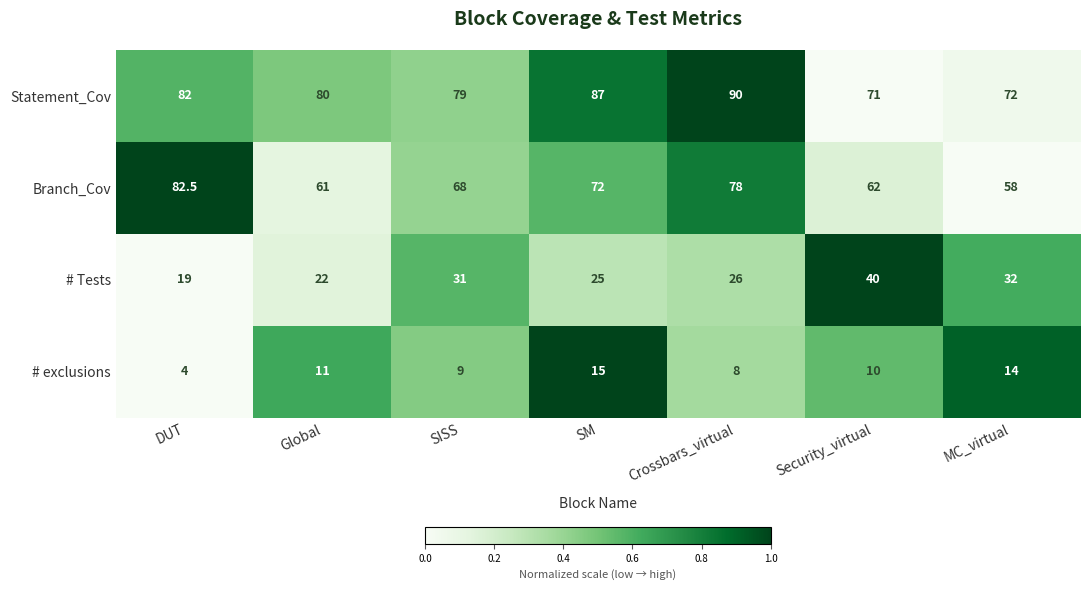

Reading left to right, list all the values displayed in this chart.

Statement_Cov: DUT=82.0	Global=80.0	SISS=79.0	SM=87.0	Crossbars_virtual=90.0	Security_virtual=71.0	MC_virtual=72.0
Branch_Cov: DUT=82.5	Global=61.0	SISS=68.0	SM=72.0	Crossbars_virtual=78.0	Security_virtual=62.0	MC_virtual=58.0
# Tests: DUT=19.0	Global=22.0	SISS=31.0	SM=25.0	Crossbars_virtual=26.0	Security_virtual=40.0	MC_virtual=32.0
# exclusions: DUT=4.0	Global=11.0	SISS=9.0	SM=15.0	Crossbars_virtual=8.0	Security_virtual=10.0	MC_virtual=14.0